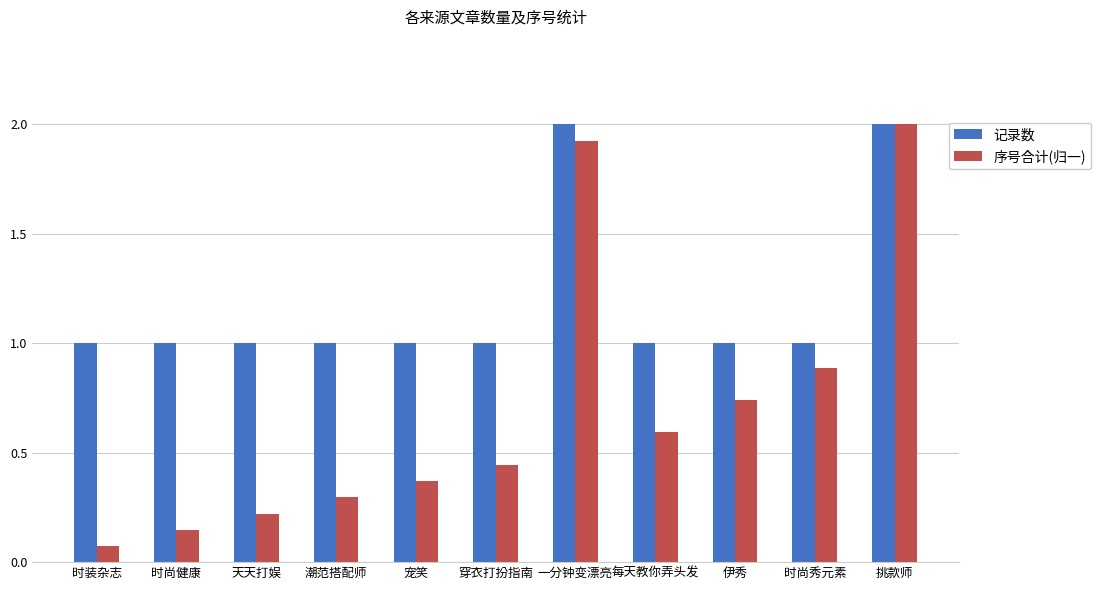

True or false: 记录数 has a value of 1.0 at 每天教你弄头发.

True